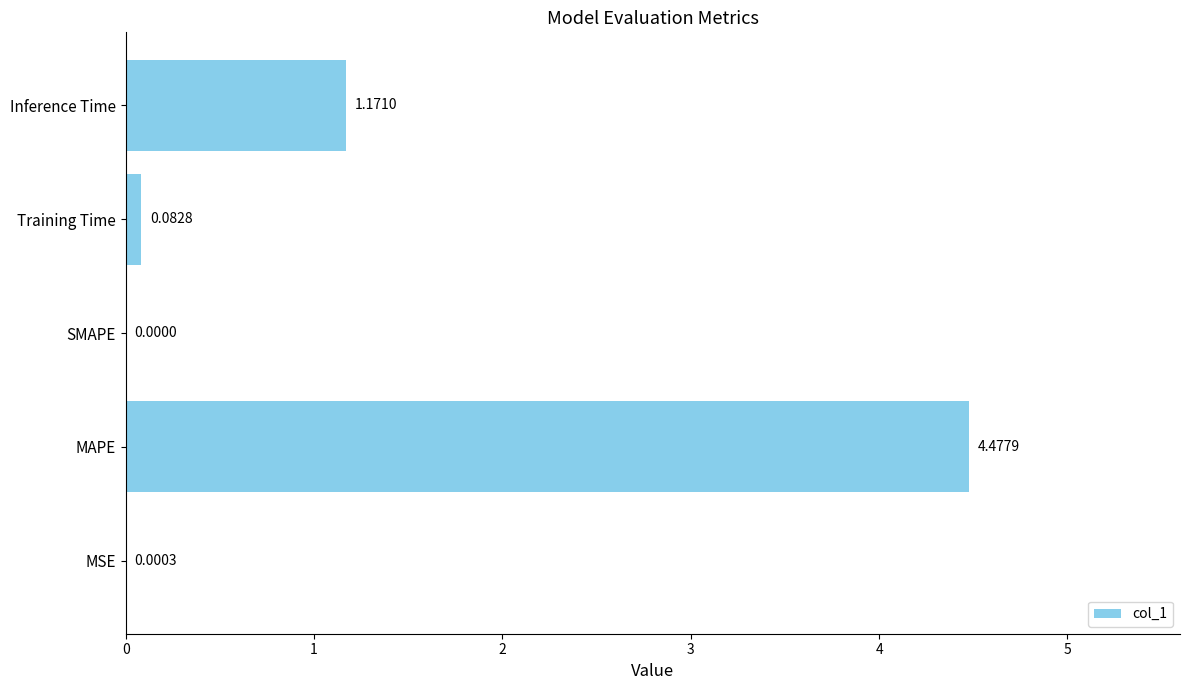

Count the number of categories in the chart.

5